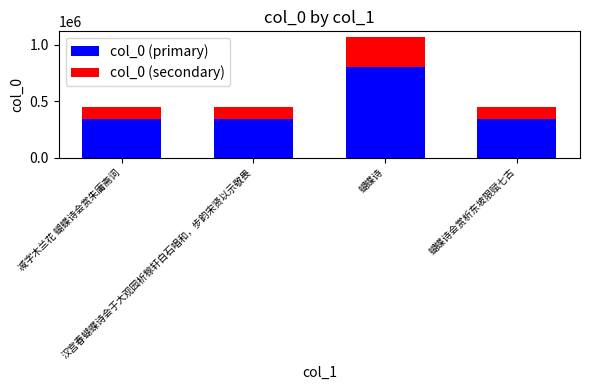

What is the average value of the col_0 (primary) series?

455236.1